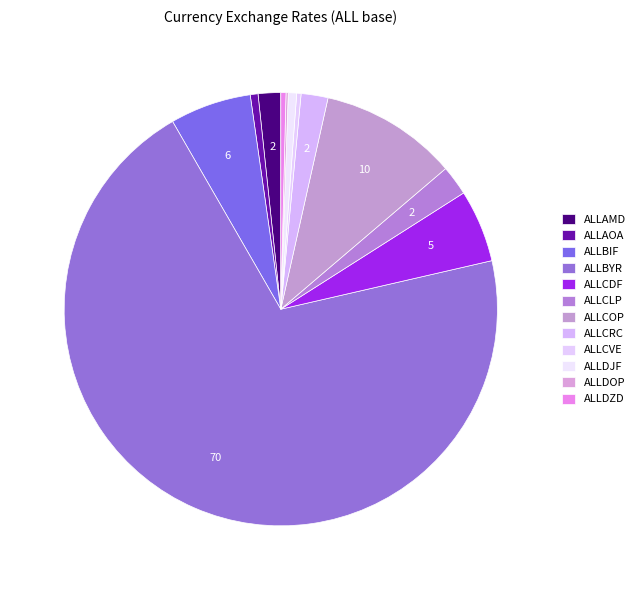

Which category has the smallest portion of the pie?

ALLDOP